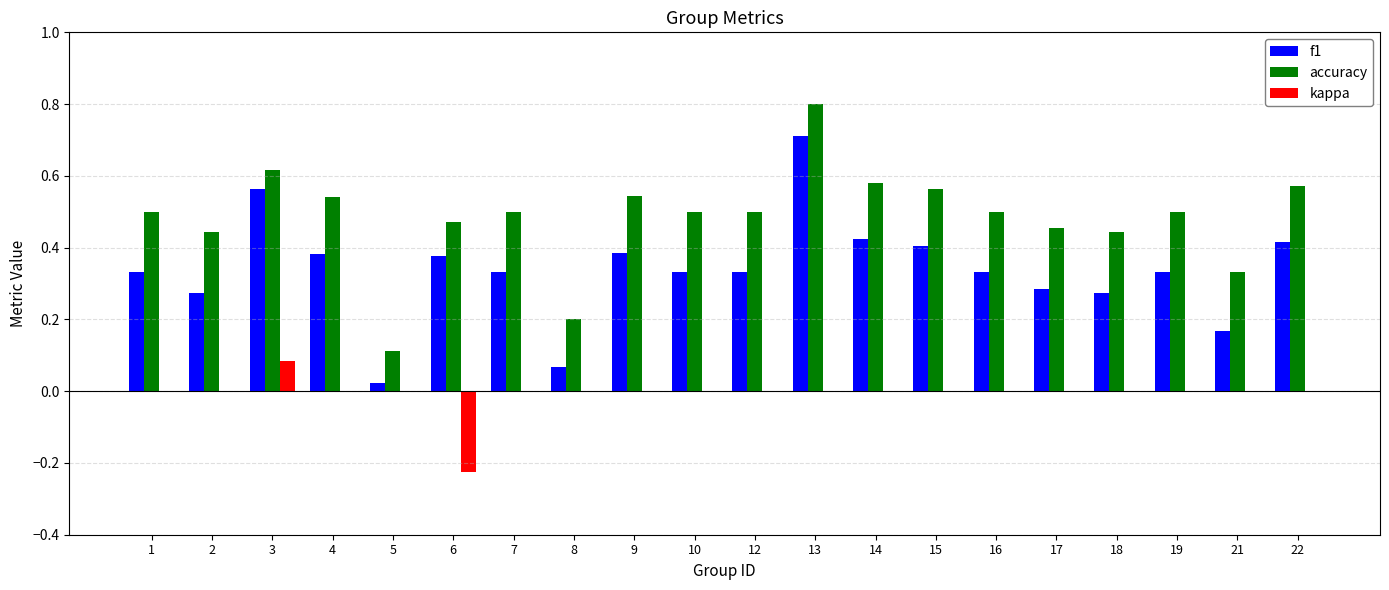

True or false: kappa has a value of -0.2 at 7.

False